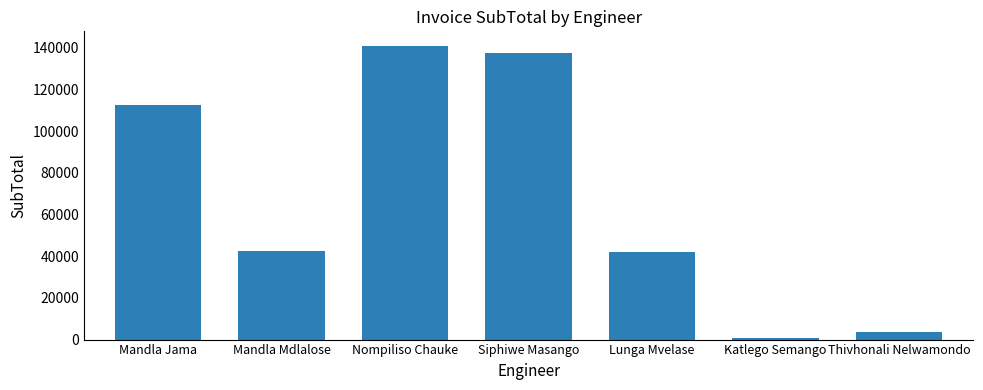

Reading right to left, transcribe all the data shown in this chart.

Thivhonali Nelwamondo=3789.9	Katlego Semango=741.0	Lunga Mvelase=42052.1	Siphiwe Masango=137713.9	Nompiliso Chauke=140894.1	Mandla Mdlalose=42680.2	Mandla Jama=112492.5